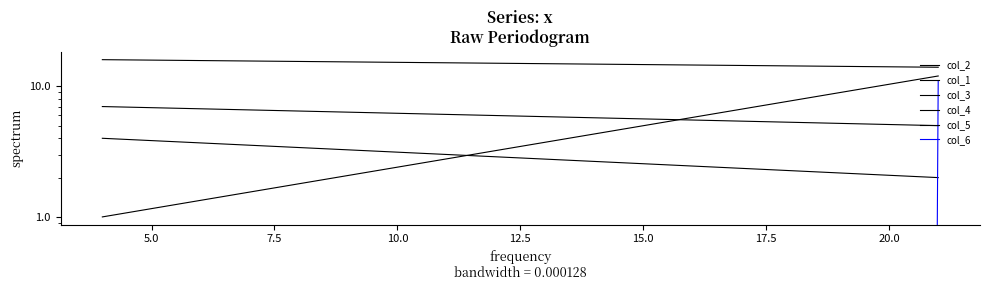

Reading right to left, transcribe all the data shown in this chart.

col_2: 16	14
col_1: 0	0
col_3: 7	5
col_4: 4	2
col_5: 1	12
col_6: 0	11